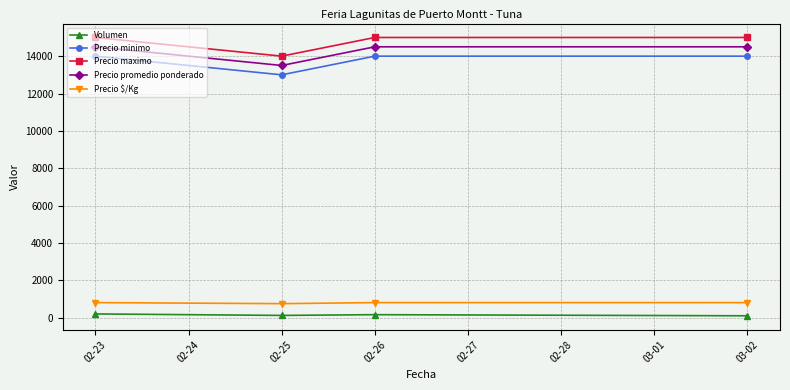

How many lines are shown in the chart?

5